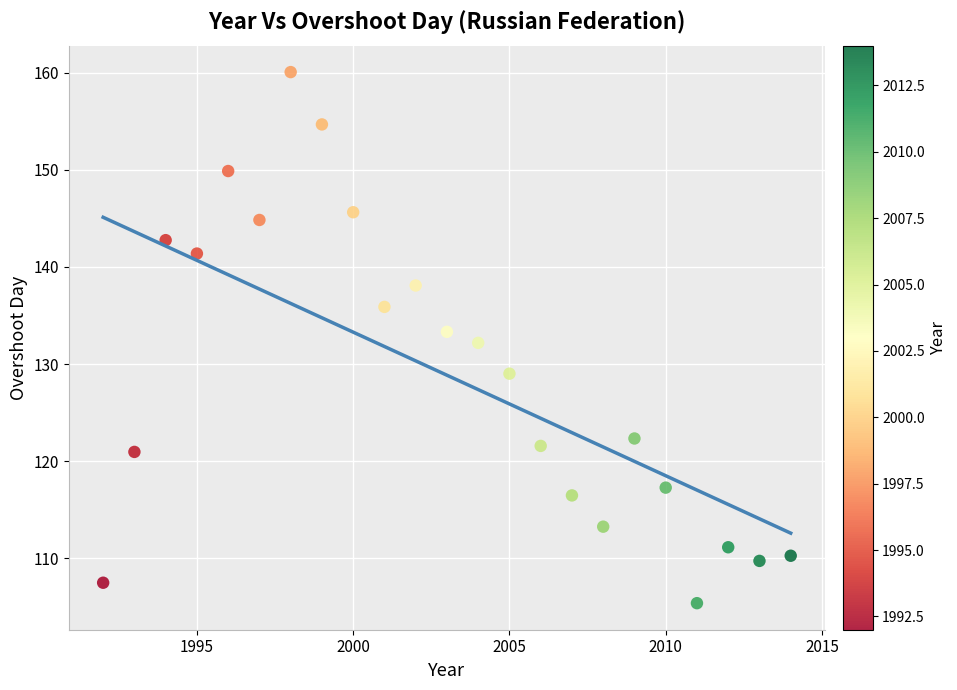

What is the range of X values (max minus min)?

22.0